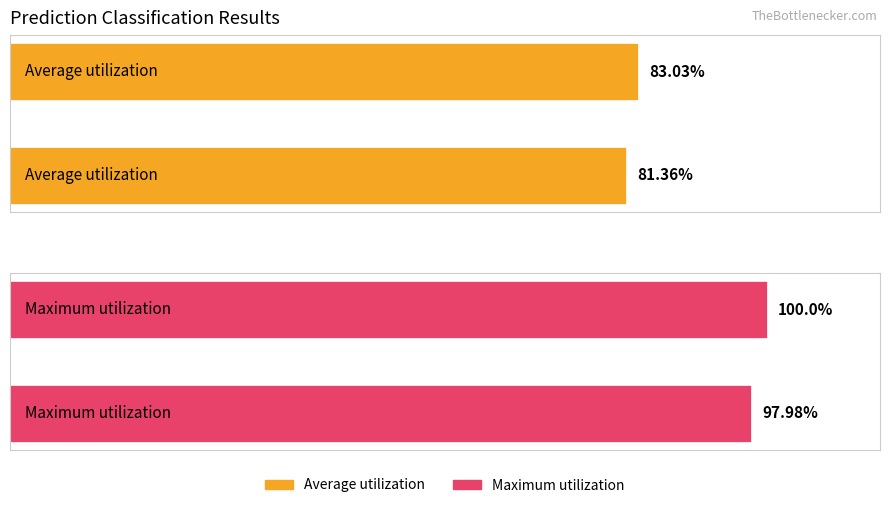

What is the average value of the Average utilization series?

82.2